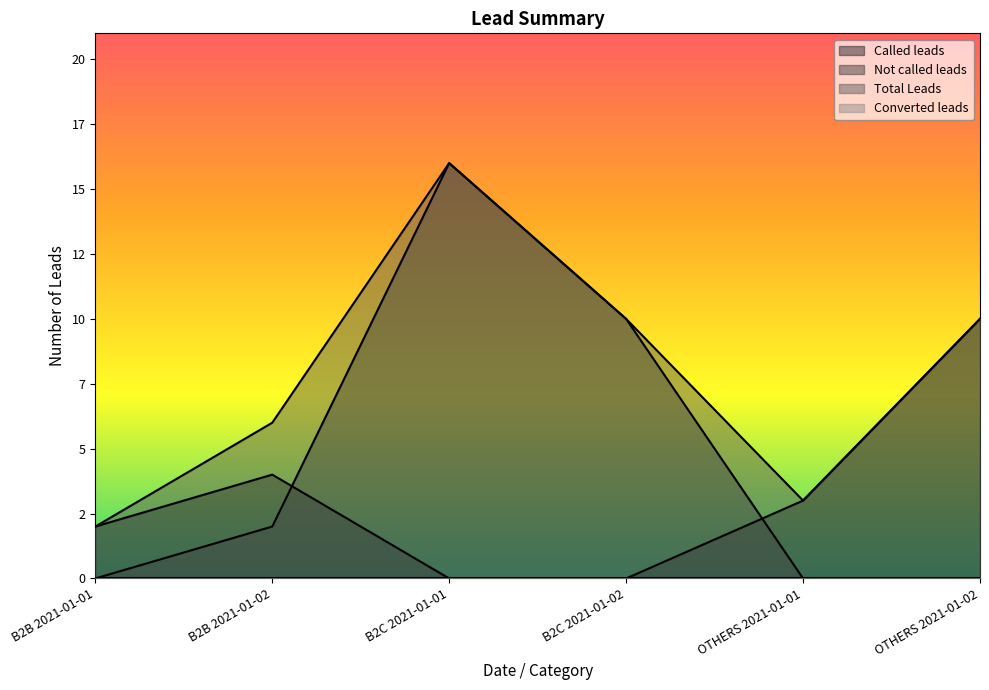

In Total Leads, how many points are lower than both neighbors (excluding endpoints)?

1